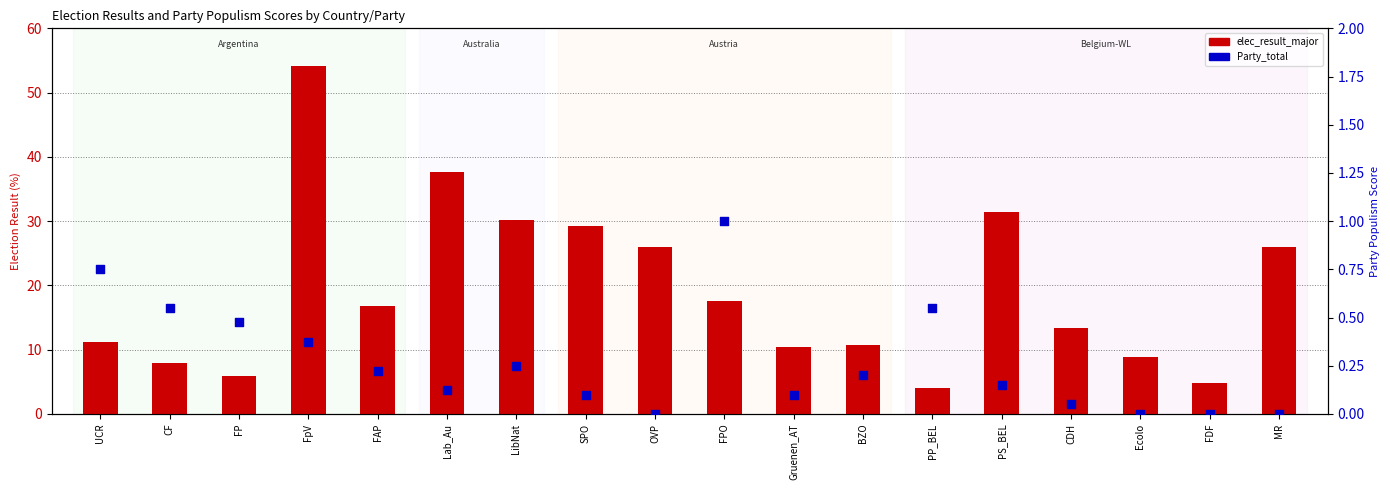

Which series has the largest Y range (max minus min)?

elec_result_major